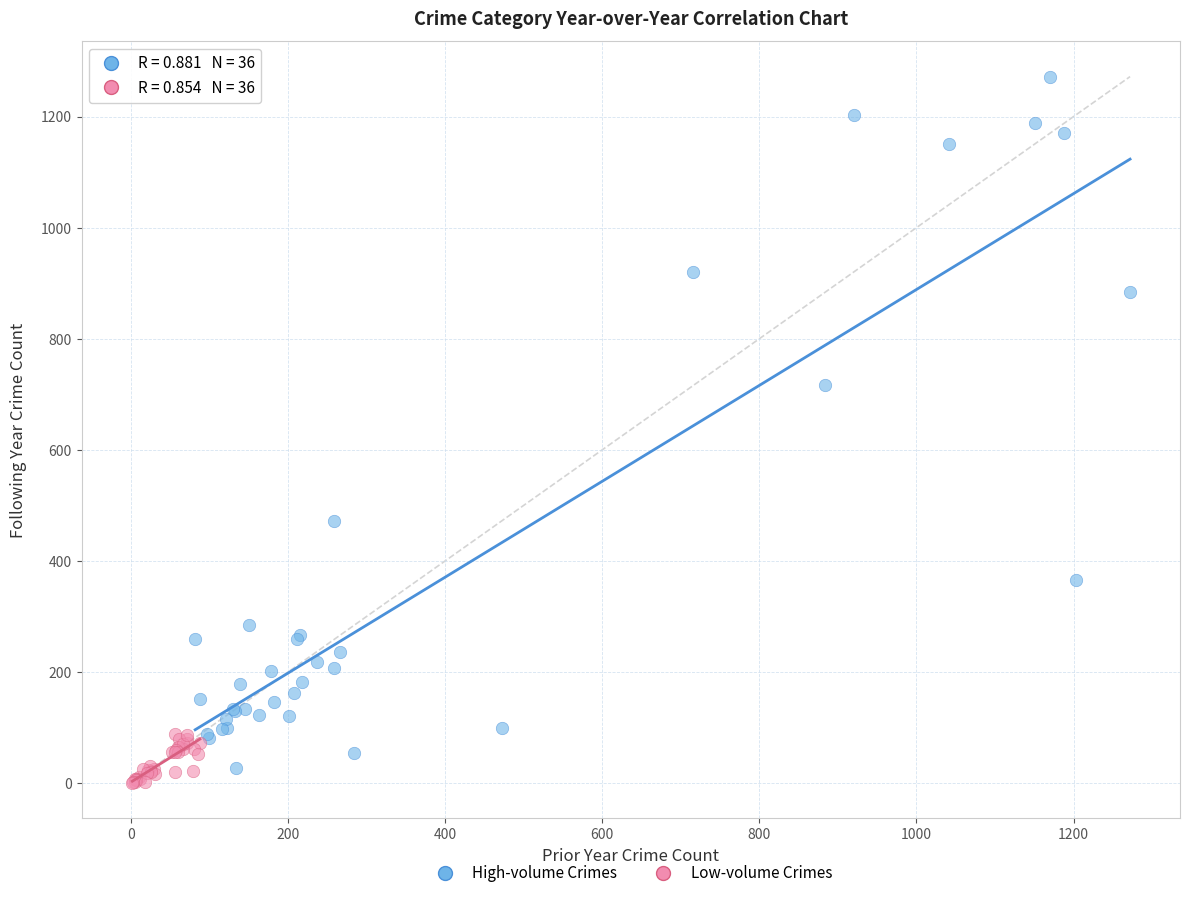

Which series has the widest spread of Y values?

High-volume Crimes